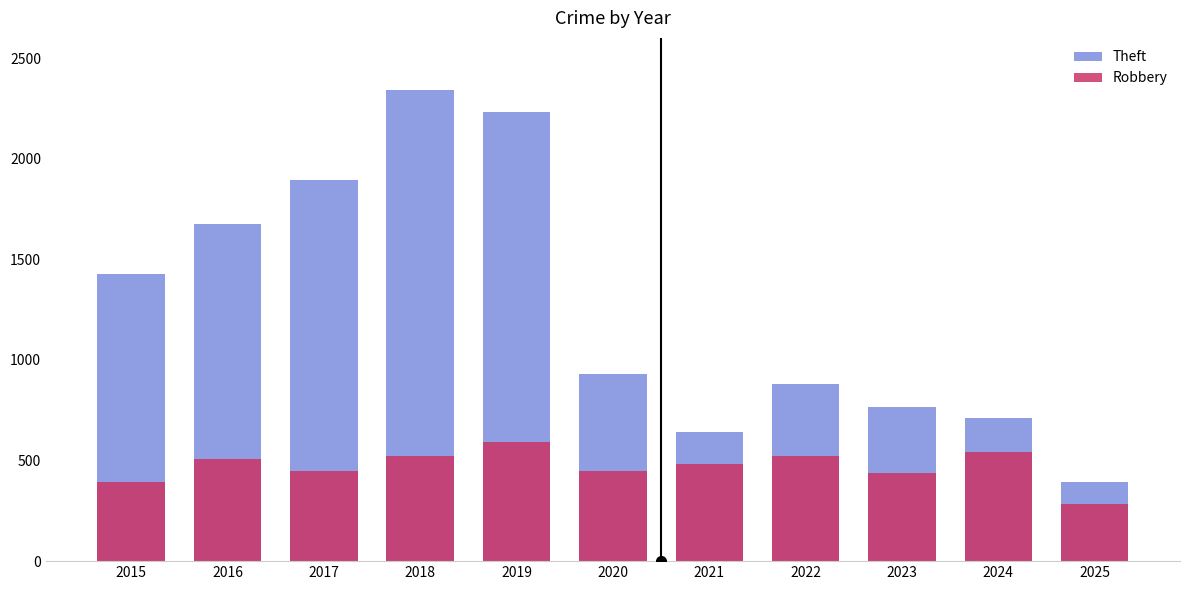

Reading left to right, transcribe all the data shown in this chart.

Theft: 2015=1429	2016=1676	2017=1896	2018=2342	2019=2230	2020=930	2021=642	2022=880	2023=767	2024=712	2025=394
Robbery: 2015=395	2016=510	2017=446	2018=520	2019=591	2020=450	2021=484	2022=521	2023=440	2024=543	2025=286